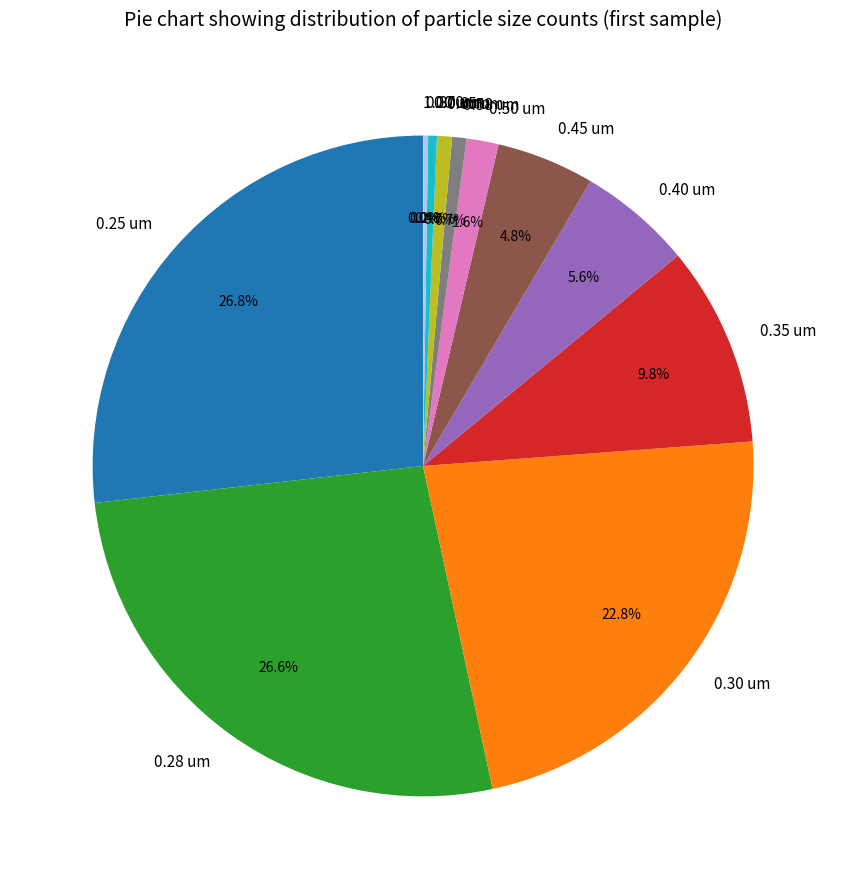

Is 0.35 um the majority of the pie?

No